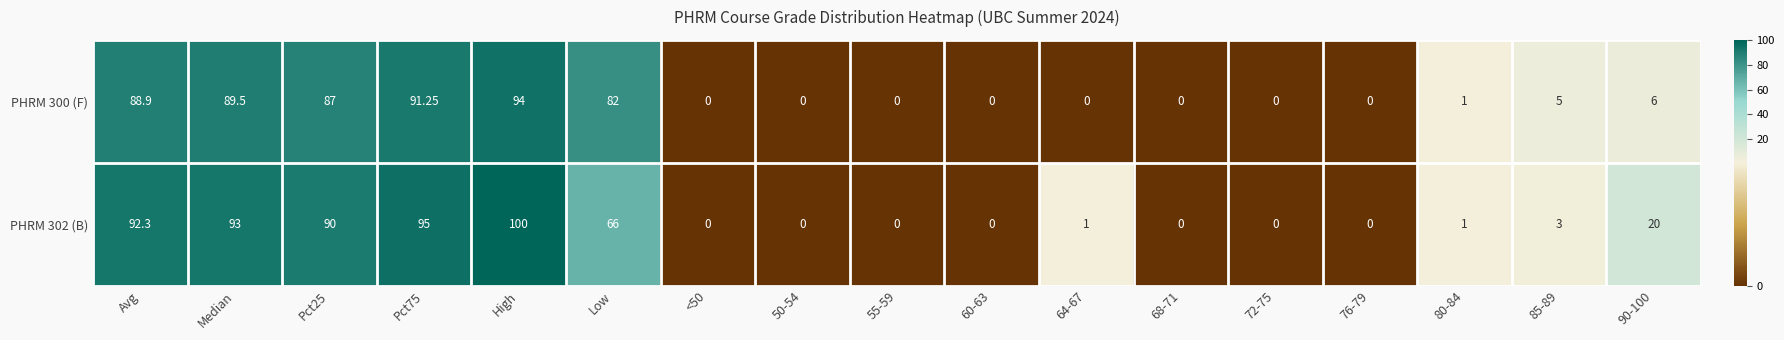

At which label does PHRM 302 (B) reach its peak?

High